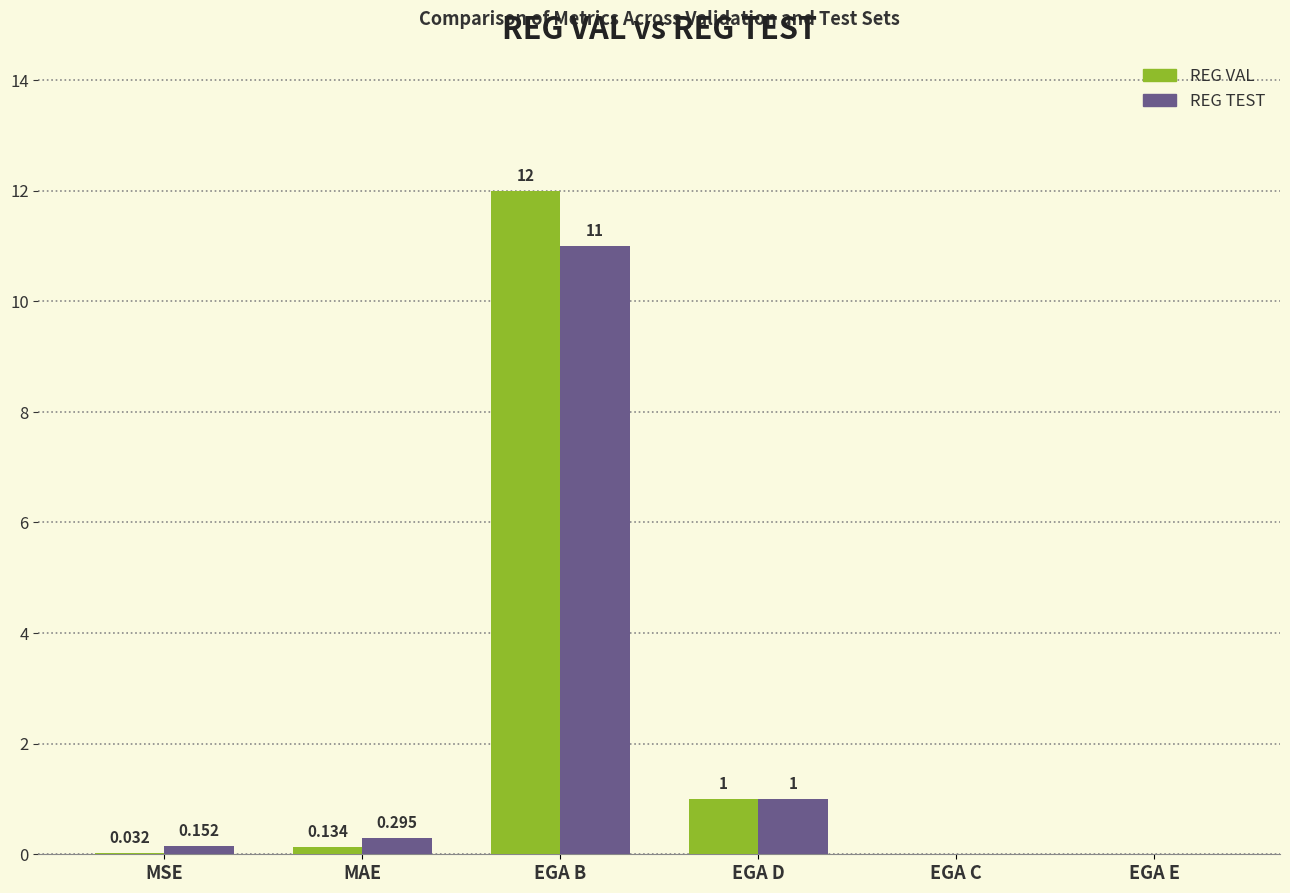

Is the value of REG VAL at MSE greater than the value of REG TEST at MSE?

No